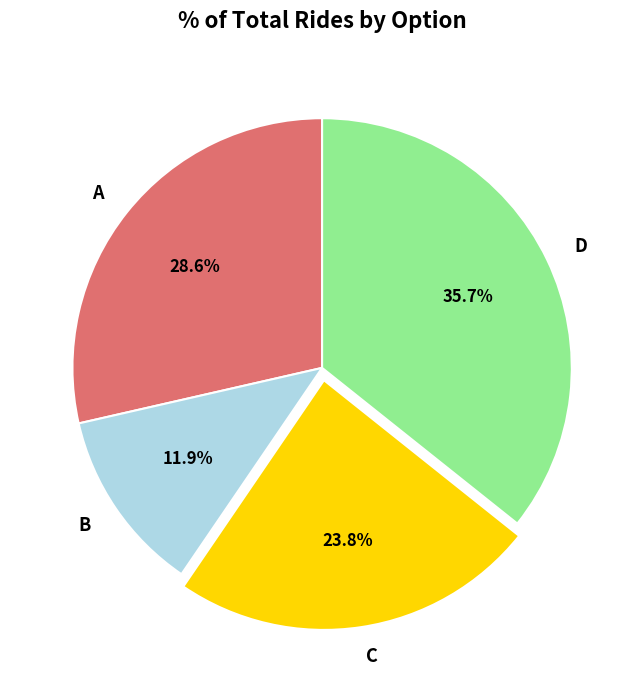

Rank the categories by value from highest to lowest.

D, A, C, B